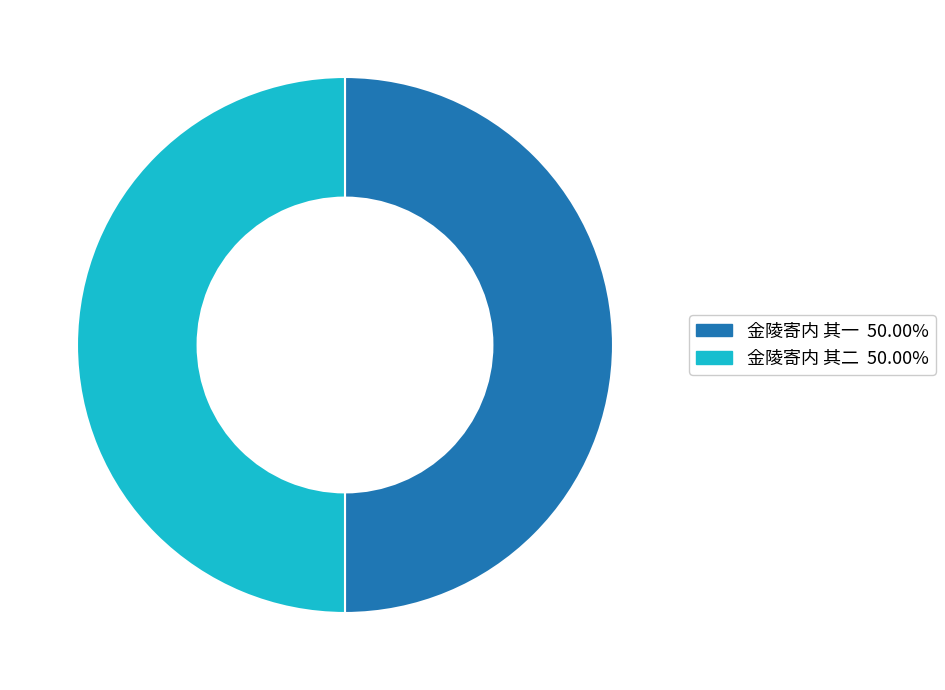

Is the sum of 金陵寄内 其二 and 金陵寄内 其一 greater than half?

Yes